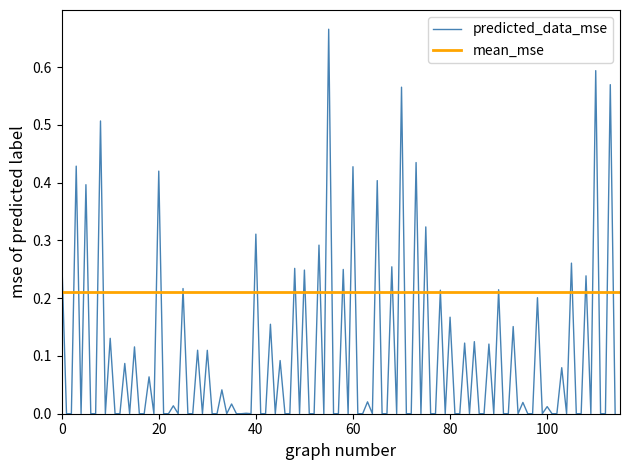

The predicted_data_mse series shows 0.2 at 60. True or false?

False